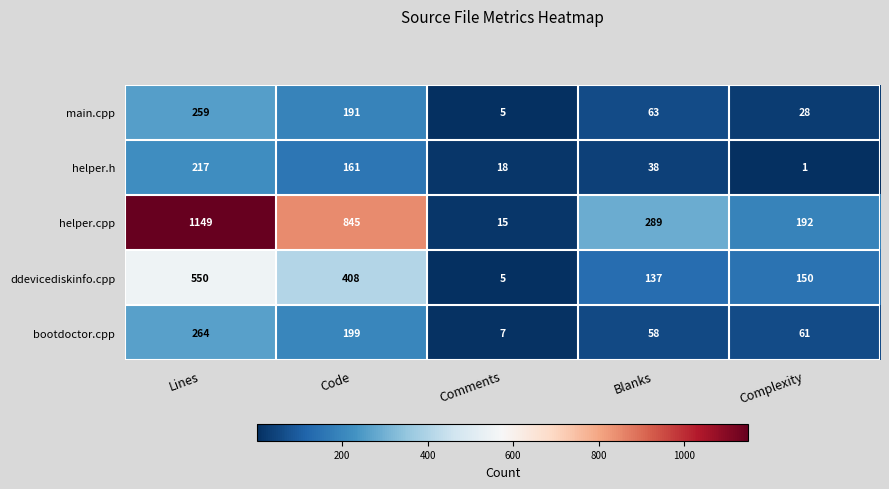

What value does the ddevicediskinfo.cpp series have at Code?

408